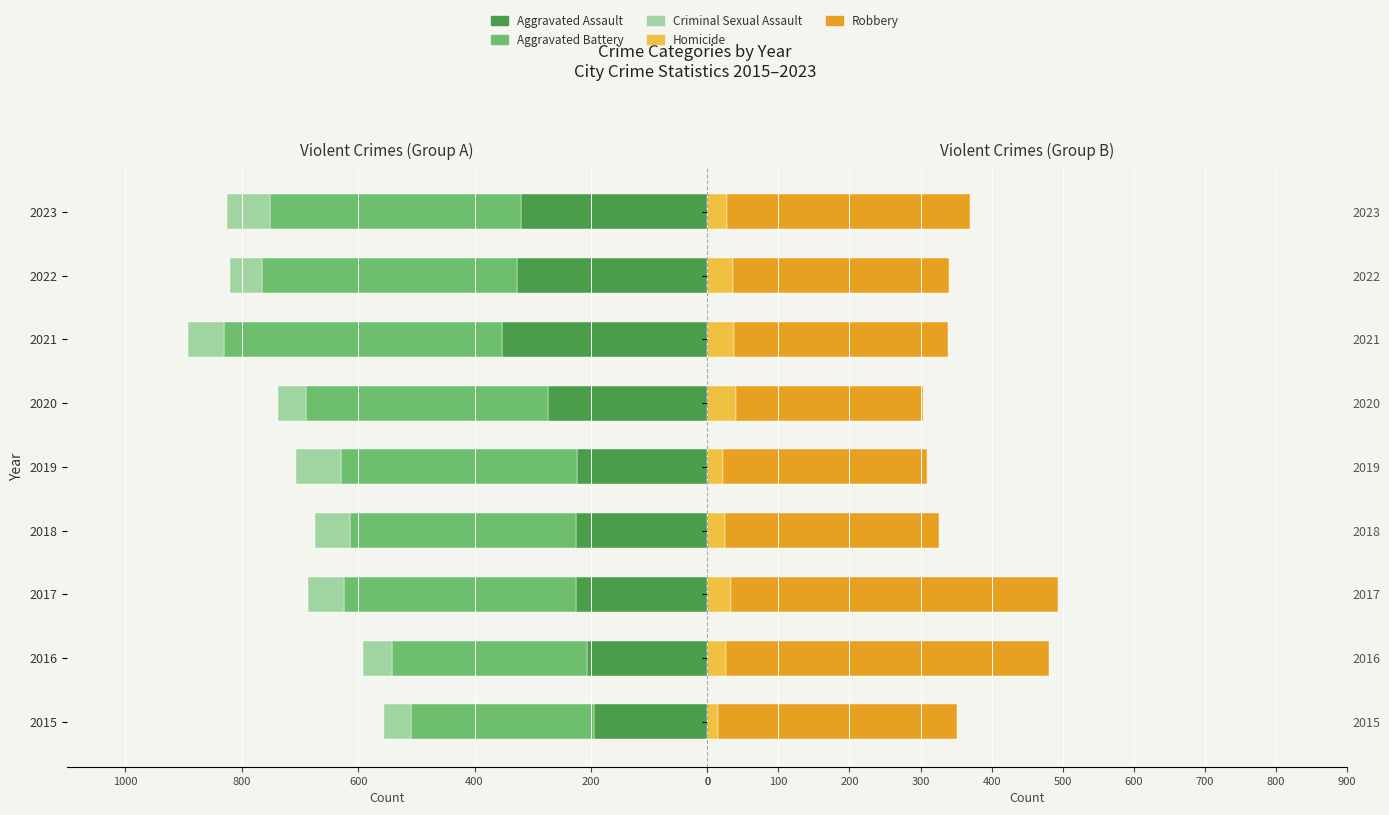

What position from the right is 1000?

4